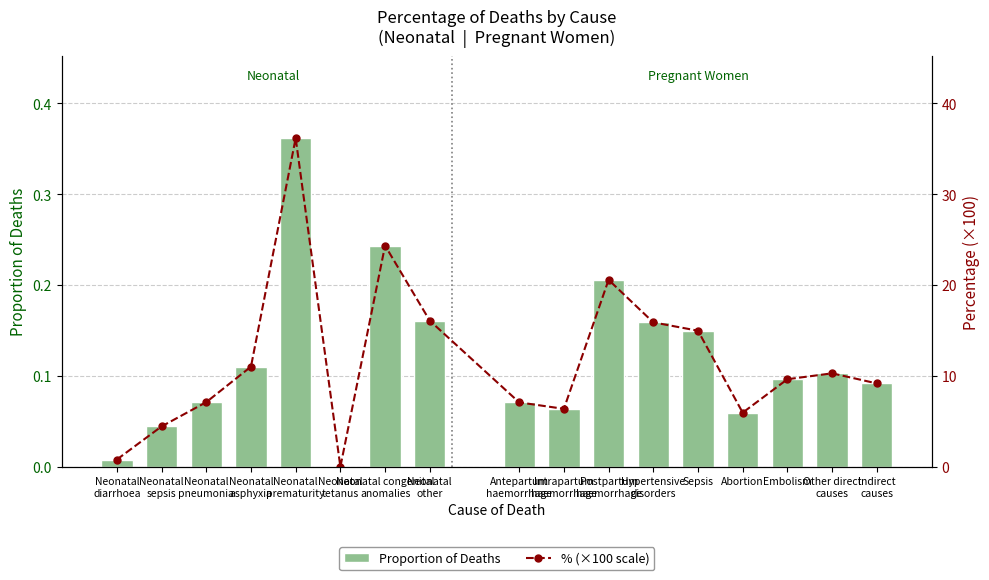

Are the bars horizontal?

No